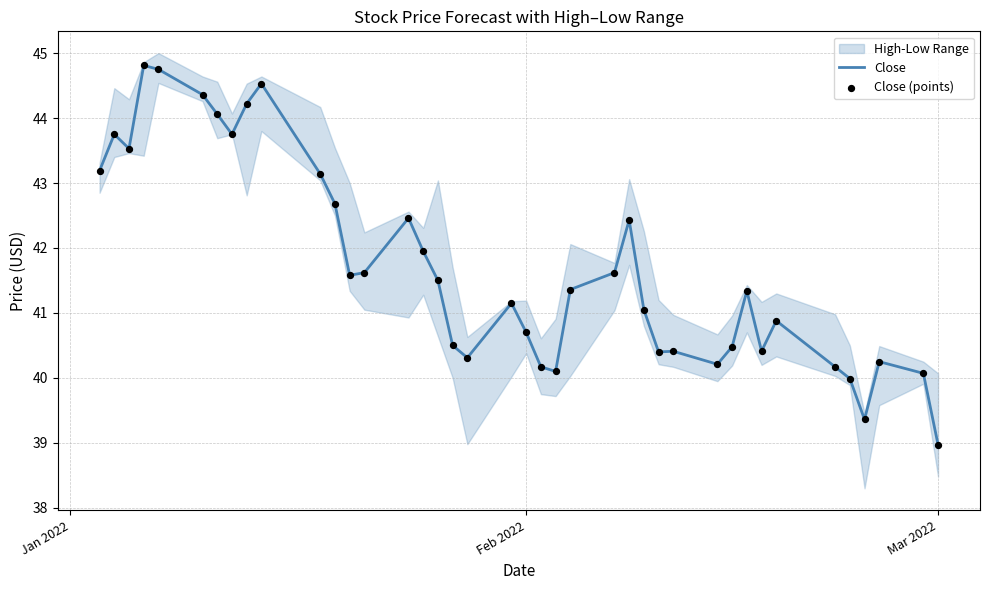

Which series has the widest spread of Y values?

Close